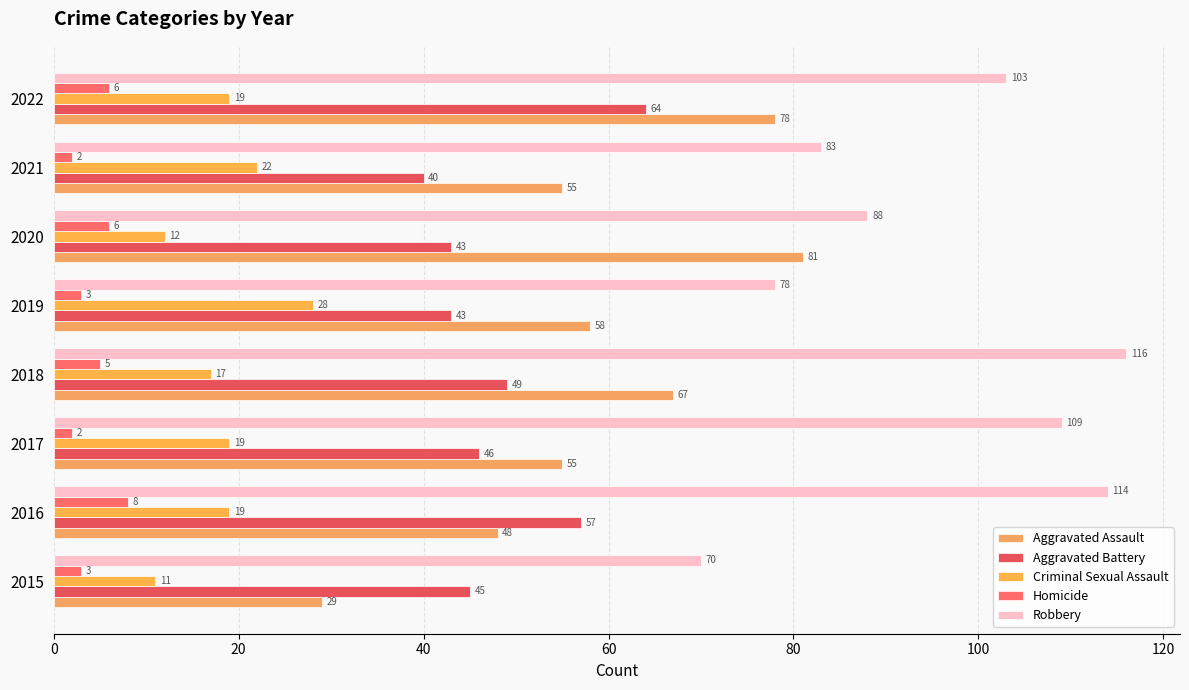

Count the number of data series in this chart.

5